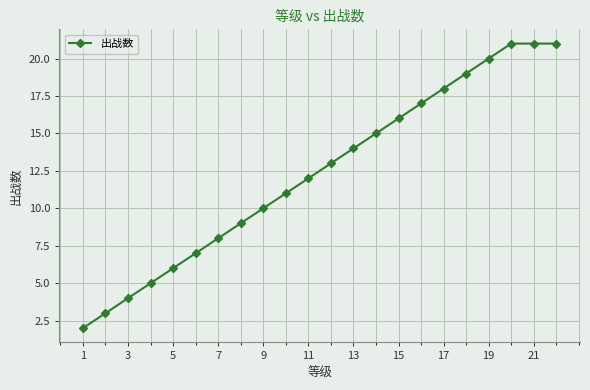

What is the minimum value shown in the chart?

2